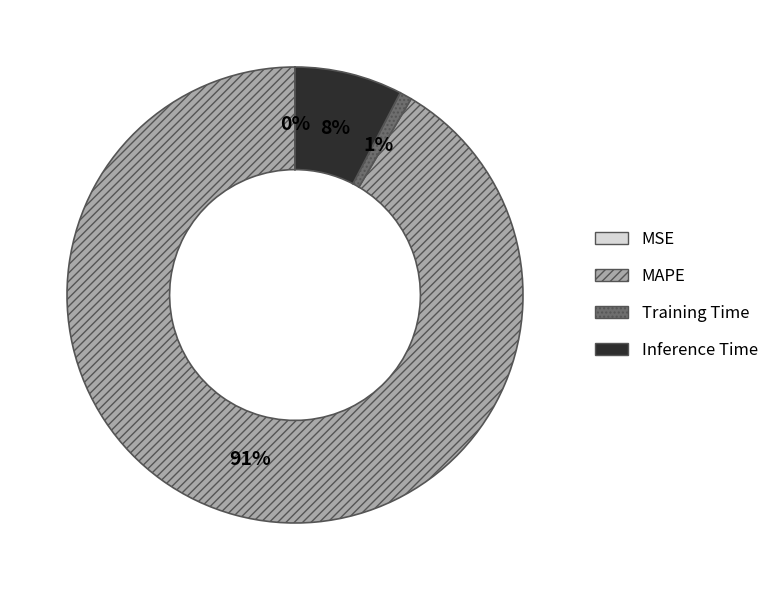

What percentage is the Inference Time slice, to the nearest percent?

8%